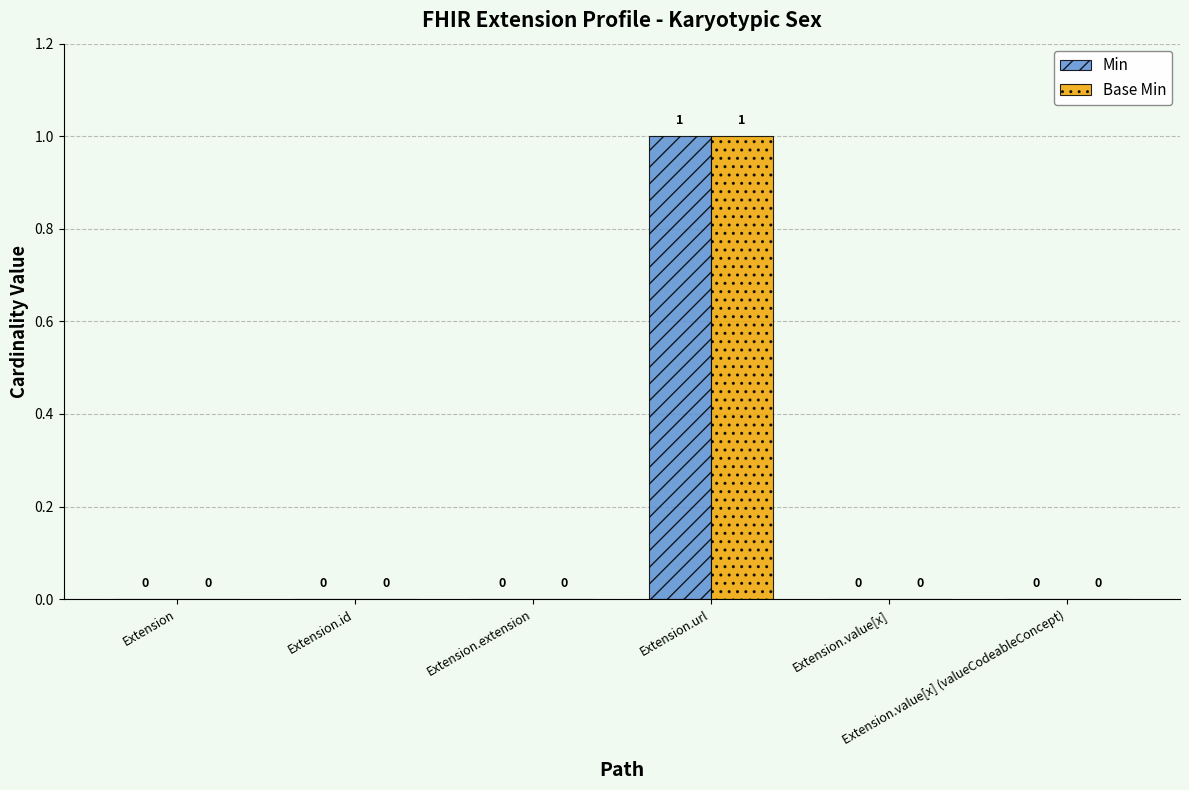

Reading right to left, extract all data points from this chart.

Min: 0	0	1	0	0	0
Base Min: 0	0	1	0	0	0